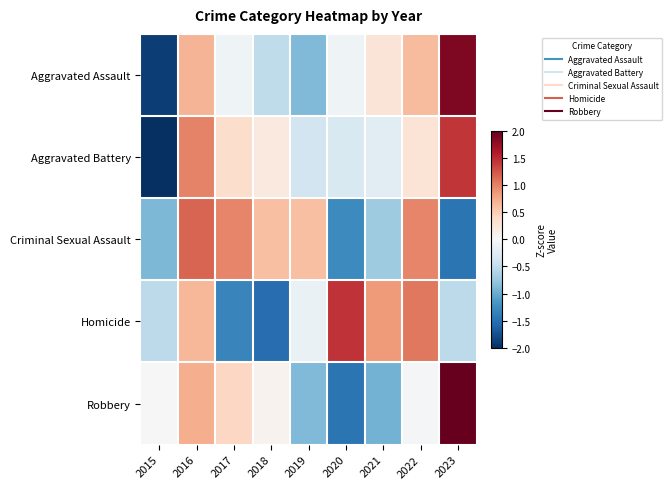

Which category has the lowest value across all series?

2015